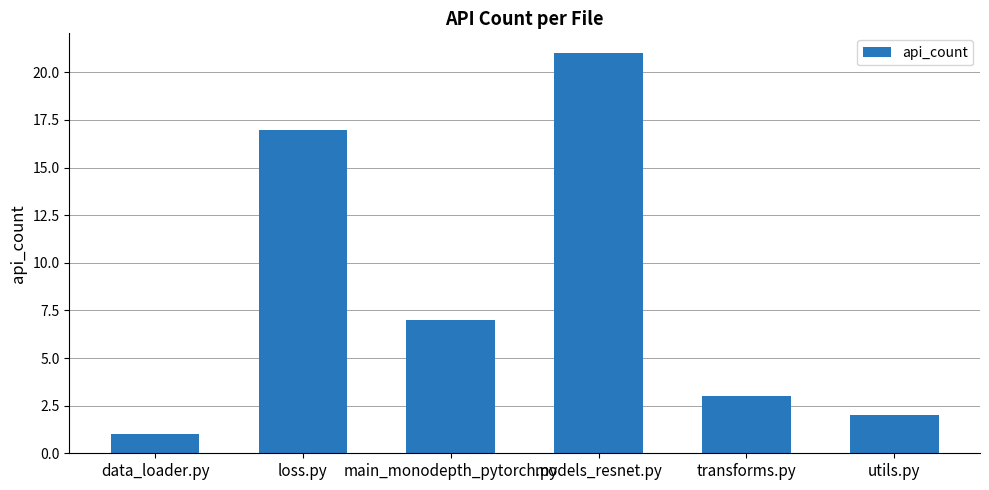

How many bars are there in total?

6